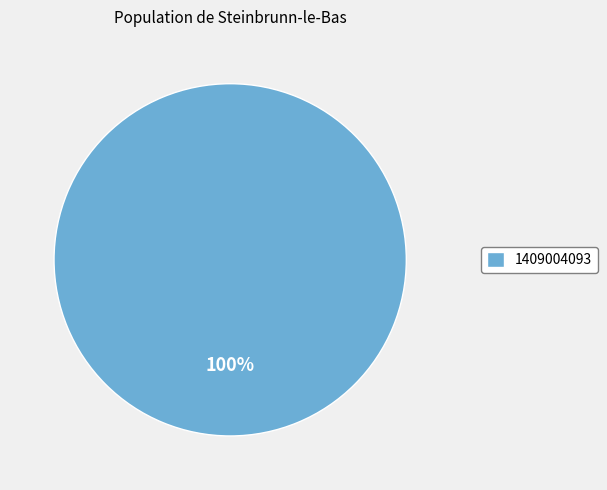

Rank the categories by value from lowest to highest.

1409004093